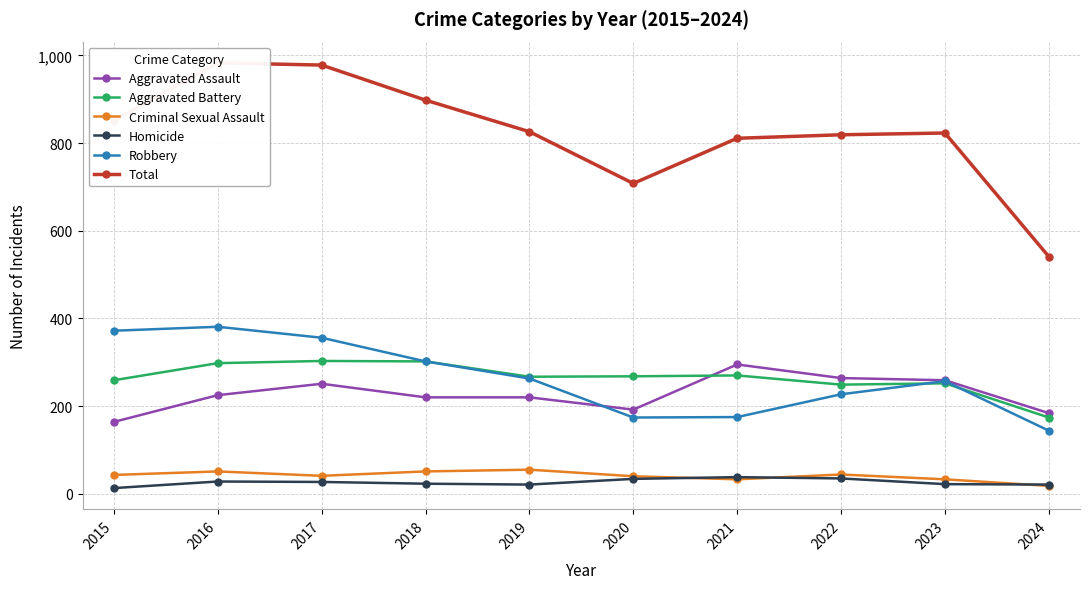

How many interior local peaks does the Criminal Sexual Assault series have?

3